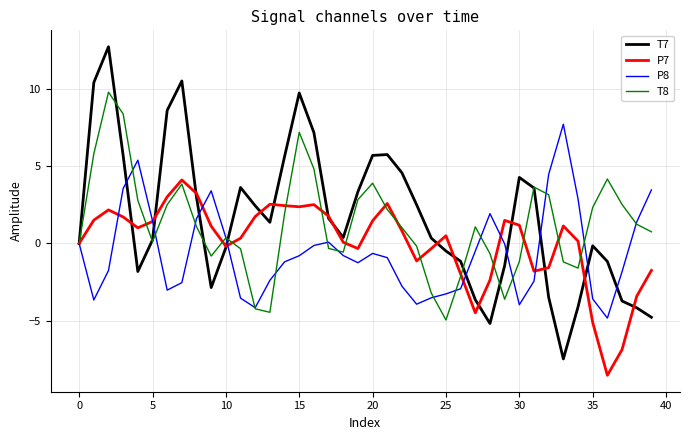

How many lines are shown in the chart?

4